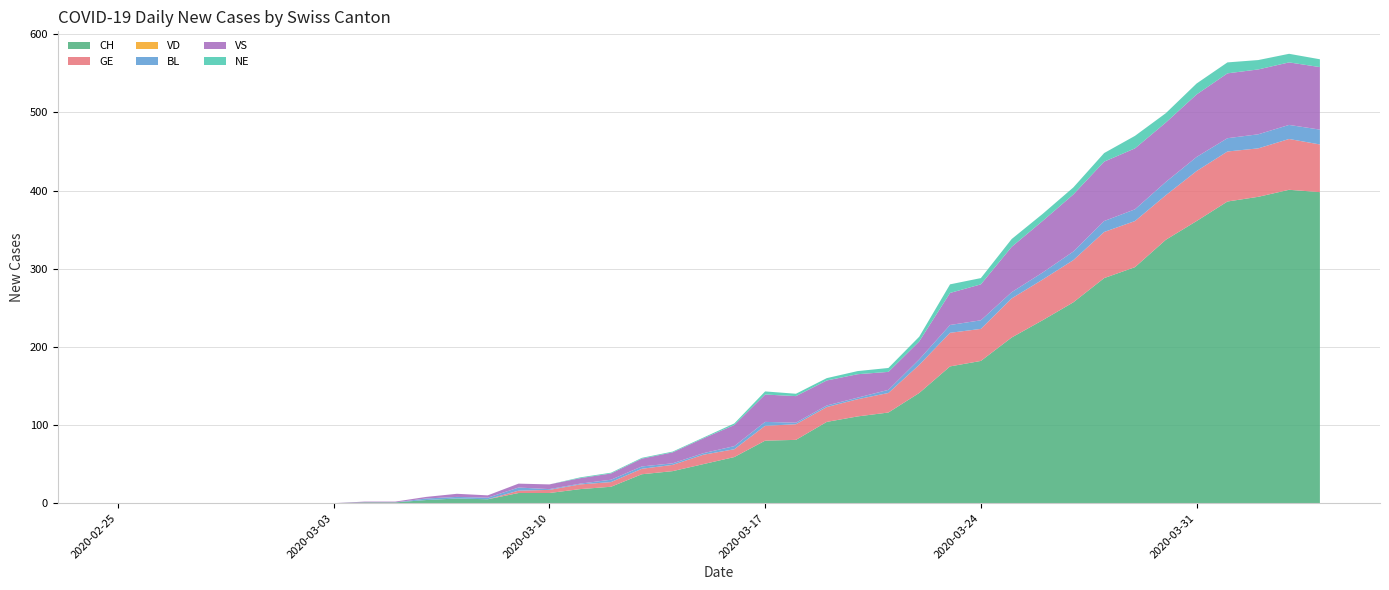

Reading right to left, extract all data points from this chart.

CH: 398	401	392	386	361	337	302	288	257	234	212	182	175	141	116	111	104	81	80	59	50	41	37	21	18	13	13	5	6	4	1	1	0	0	0	0	0	0	0	0
GE: 61	65	62	64	64	57	59	59	54	52	50	41	43	36	25	22	19	20	19	10	12	8	7	6	6	4	3	0	0	0	0	0	0	0	0	0	0	0	0	0
VD: 0	0	0	0	0	0	0	0	0	0	0	0	0	0	0	0	0	0	0	0	0	0	0	0	0	0	0	0	0	0	0	0	0	0	0	0	0	0	0	0
BL: 19	18	18	17	18	17	15	14	11	9	8	11	10	7	4	2	2	2	5	4	2	2	3	3	1	1	4	2	2	2	0	0	0	0	0	0	0	0	0	0
VS: 80	80	83	83	80	76	78	76	73	66	58	46	41	23	23	30	32	34	35	27	19	14	10	8	7	6	5	3	4	2	1	1	0	0	0	0	0	0	0	0
NE: 10	11	12	14	14	12	16	11	9	9	10	8	11	6	5	4	3	3	4	2	1	1	1	1	1	0	0	0	0	0	0	0	0	0	0	0	0	0	0	0